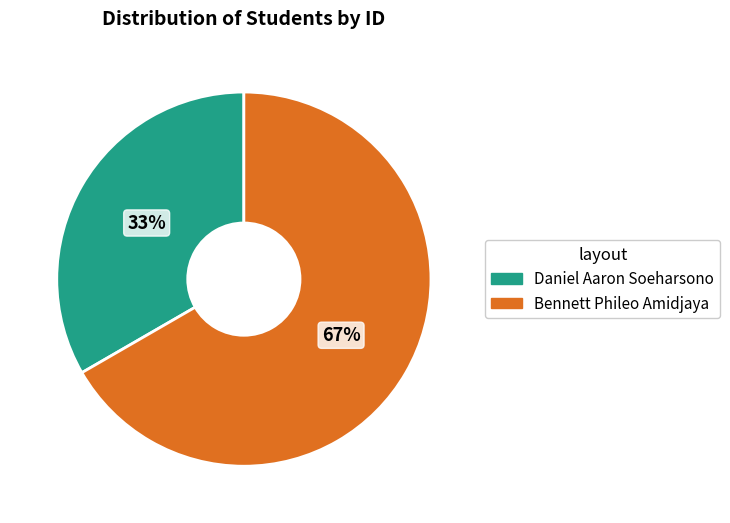

Which has a higher value, Bennett Phileo Amidjaya or Daniel Aaron Soeharsono?

Bennett Phileo Amidjaya